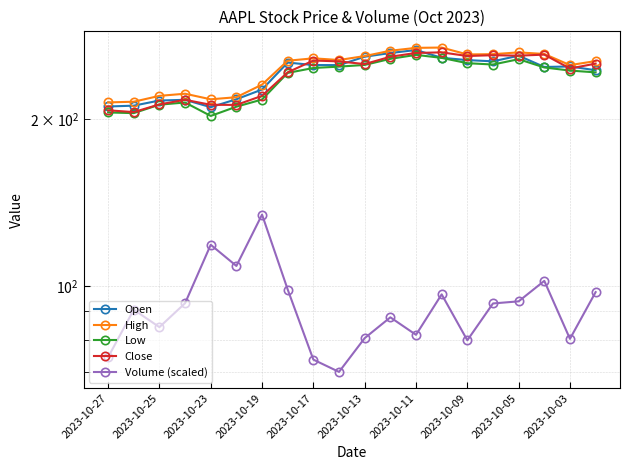

Reading left to right, extract all data points from this chart.

Open: 210.6	211.3	215.9	216.5	210.0	217.0	225.9	252.7	250.1	250.1	258.9	262.9	266.2	257.8	255.3	254.0	260.0	248.1	248.6	244.8
High: 214.2	214.8	220.1	222.1	217.0	218.9	230.6	254.6	257.2	255.4	259.6	265.4	268.6	268.9	261.4	261.6	263.6	261.9	250.0	254.3
Low: 205.4	204.9	212.2	214.1	202.5	210.4	216.8	242.1	247.1	248.5	250.2	256.6	260.9	257.6	252.1	250.7	256.2	247.6	244.4	242.6
Close: 207.3	205.8	212.4	216.5	212.1	212.0	220.1	242.7	254.8	253.9	251.1	258.9	263.0	263.6	259.7	260.5	260.1	261.2	246.5	251.6
Volume (scaled): 74.4	90.6	84.3	93.1	118.7	108.7	134.5	98.5	73.7	70.0	80.6	87.8	81.7	96.6	79.8	93.0	93.8	102.1	80.3	97.5